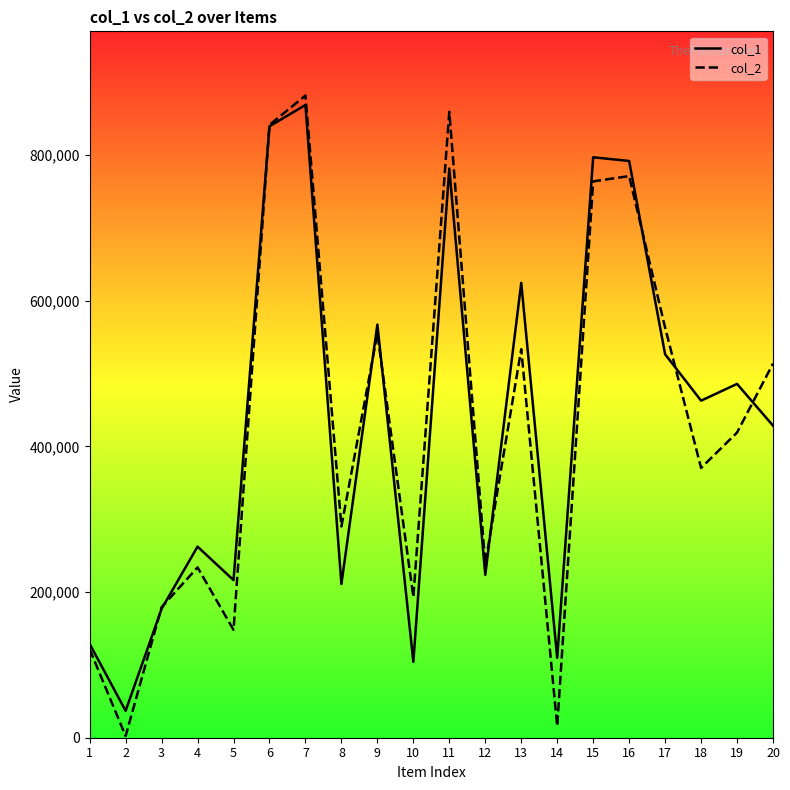

Rank the categories by col_2 value from highest to lowest.

7, 11, 6, 16, 15, 17, 9, 13, 20, 19, 18, 8, 12, 4, 10, 3, 5, 1, 14, 2